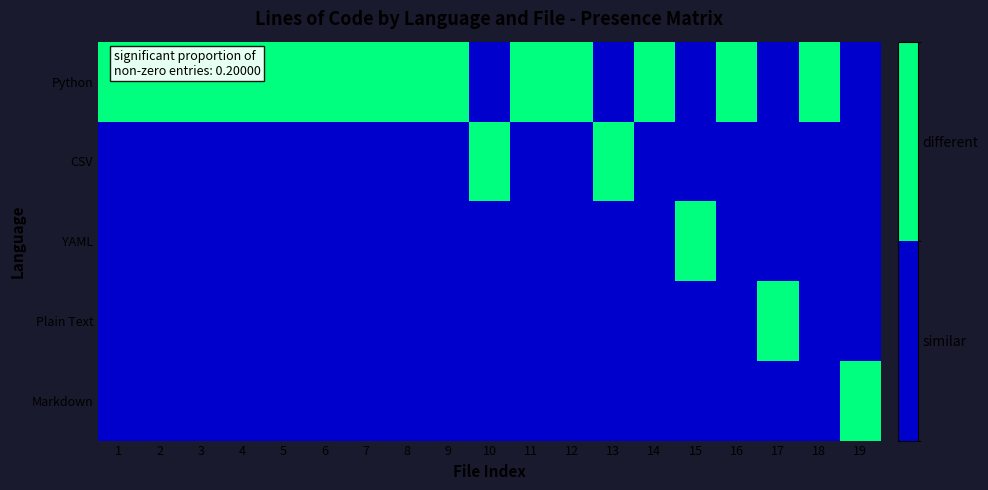

List the series in order of their peak value, lowest first.

Python, CSV, YAML, Plain Text, Markdown